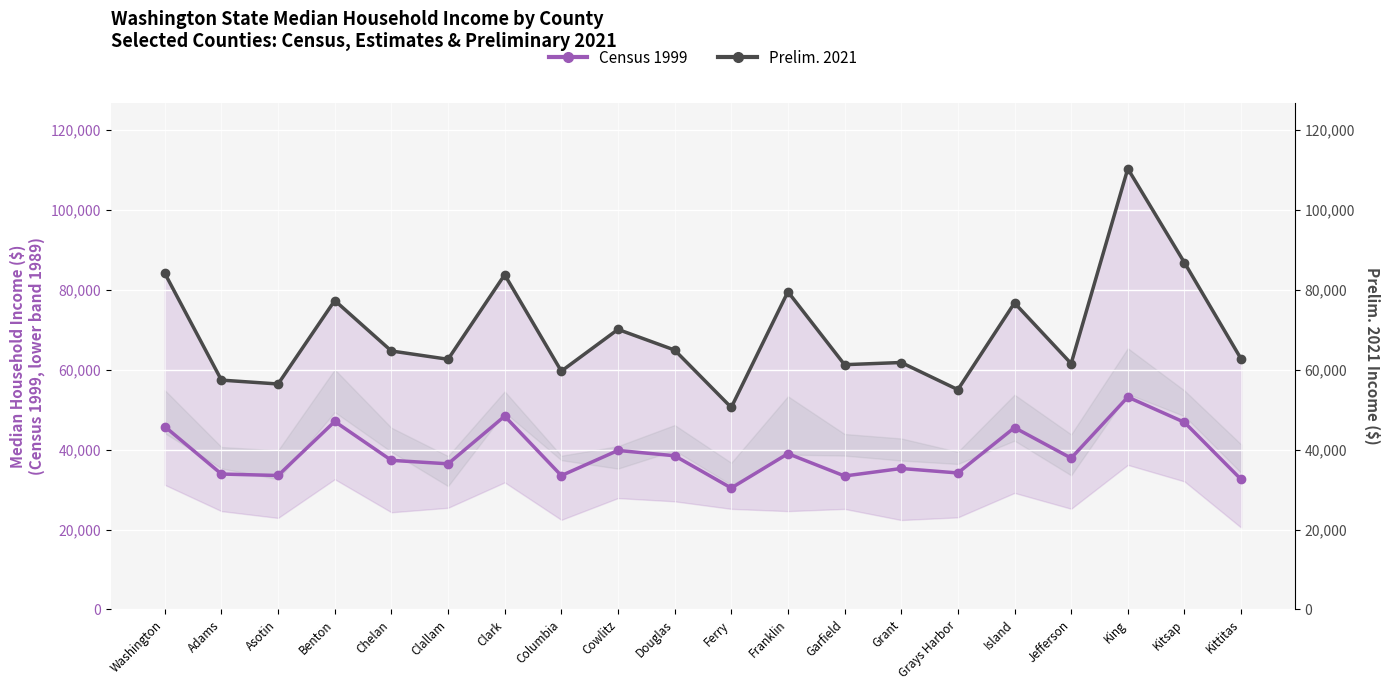

Which series changed the most between Cowlitz and Grays Harbor?

Prelim. 2021